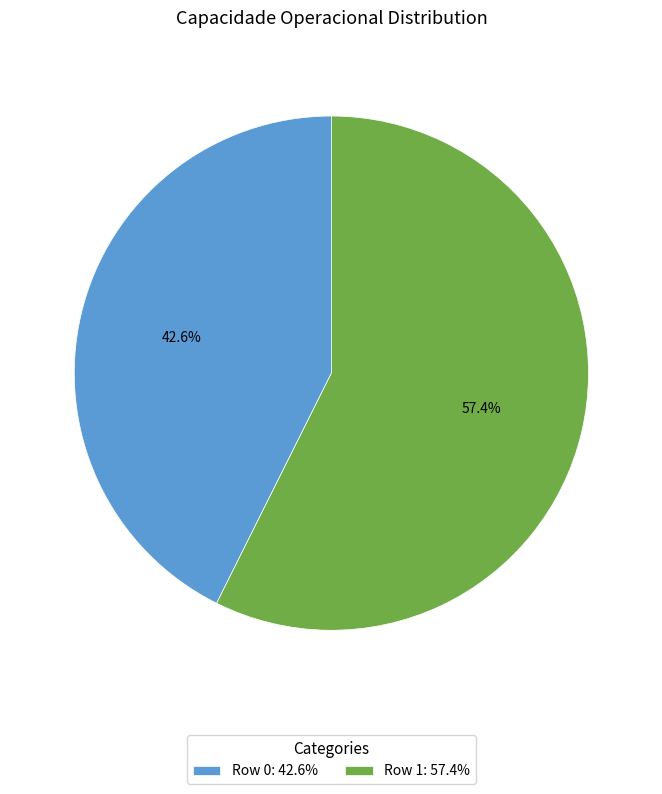

Which has a higher value, Row 1 or Row 0?

Row 1